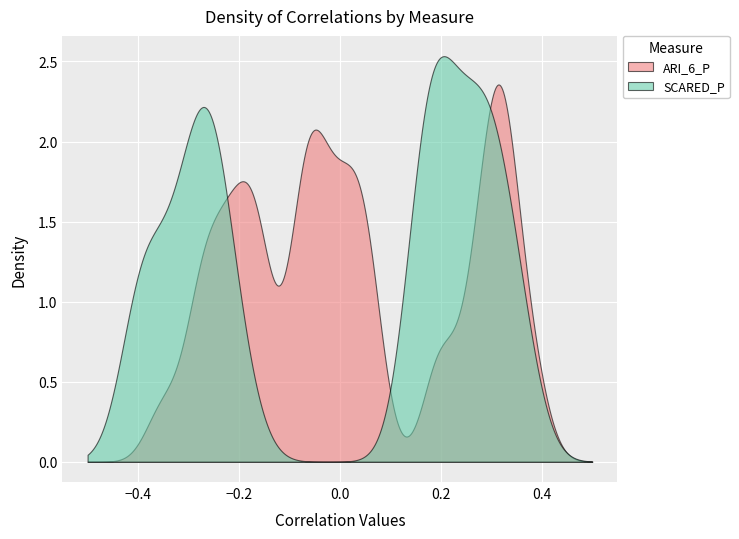

What is the sum of all SCARED_P values?

498.7